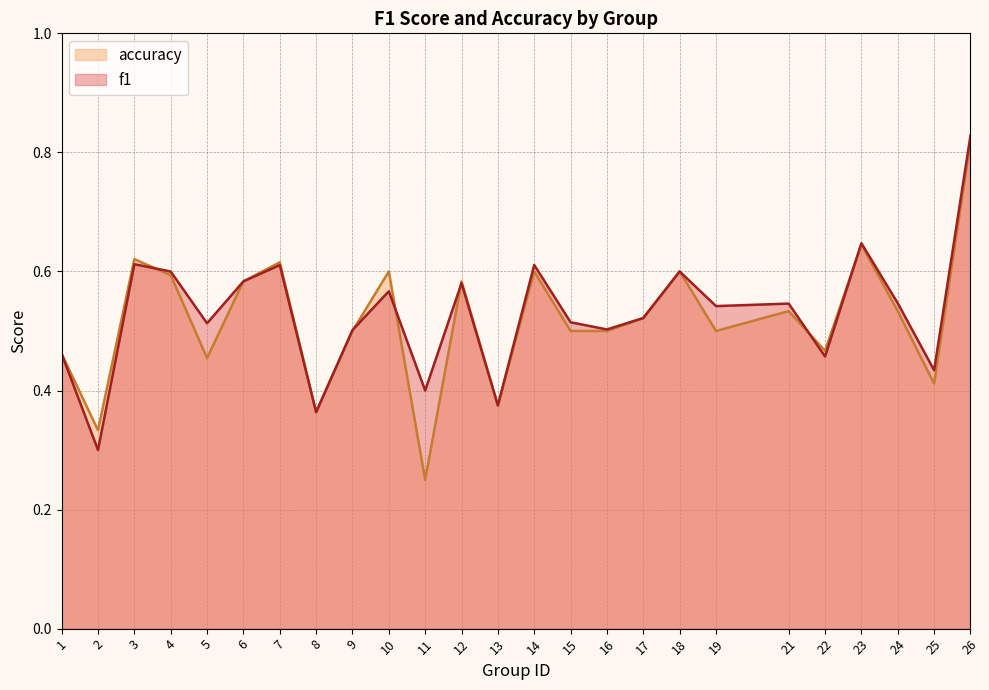

How many interior local valleys does the f1 series have?

9